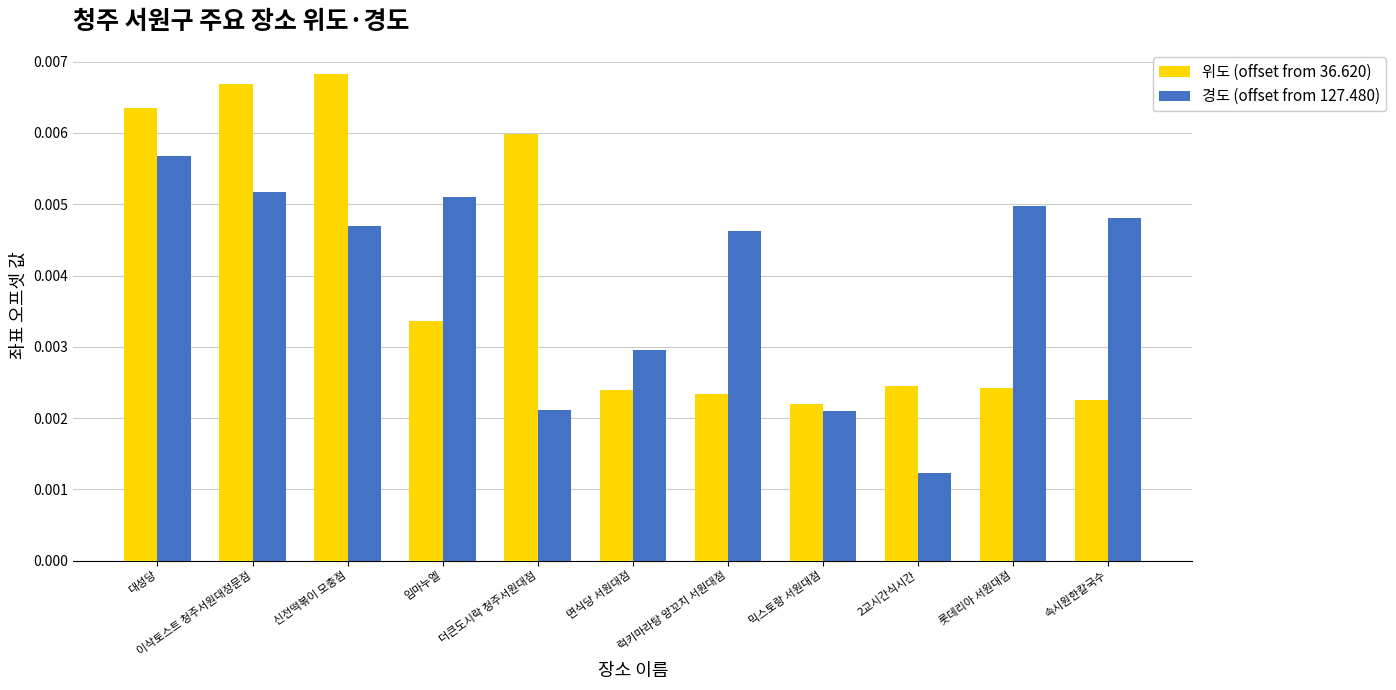

Between 믹스토랑 서원대점 and 롯데리아 서원대점, which series saw the biggest shift?

경도 (offset from 127.480)